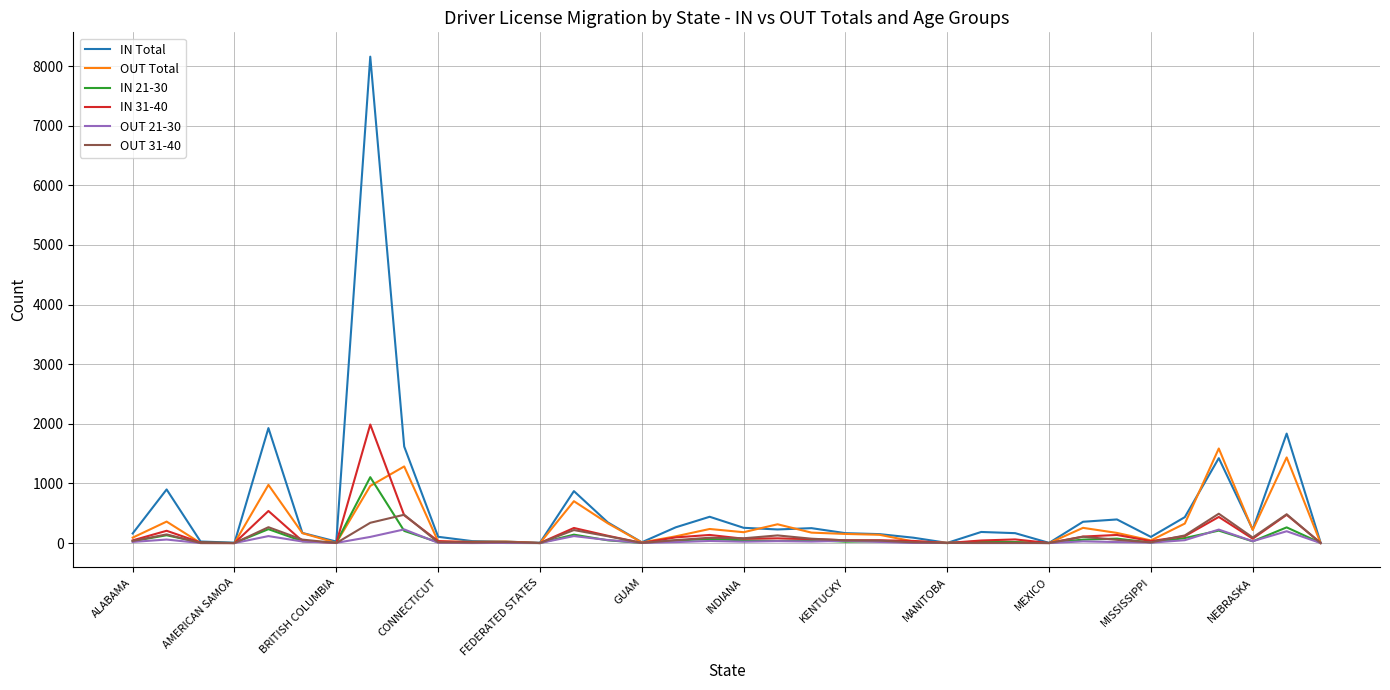

What is the greatest value displayed?

8158